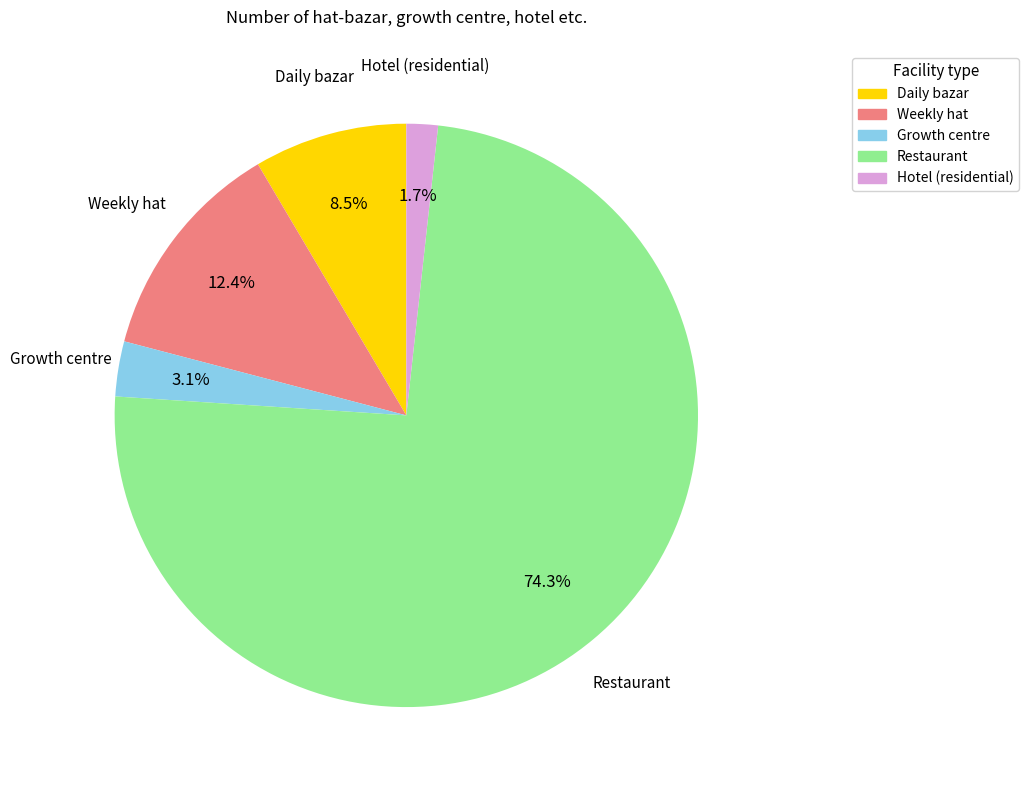

To the nearest percent, what portion does Restaurant represent?

74%